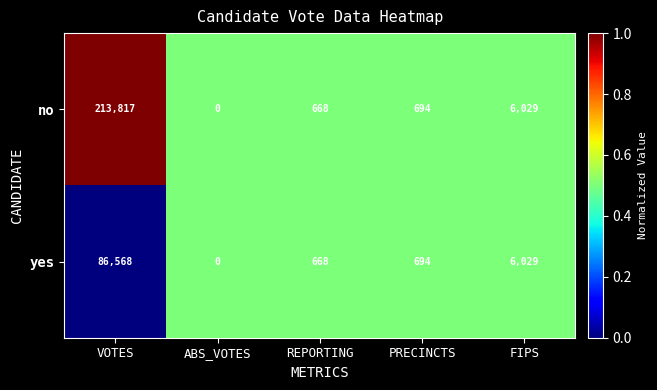

Count the number of categories in the chart.

5